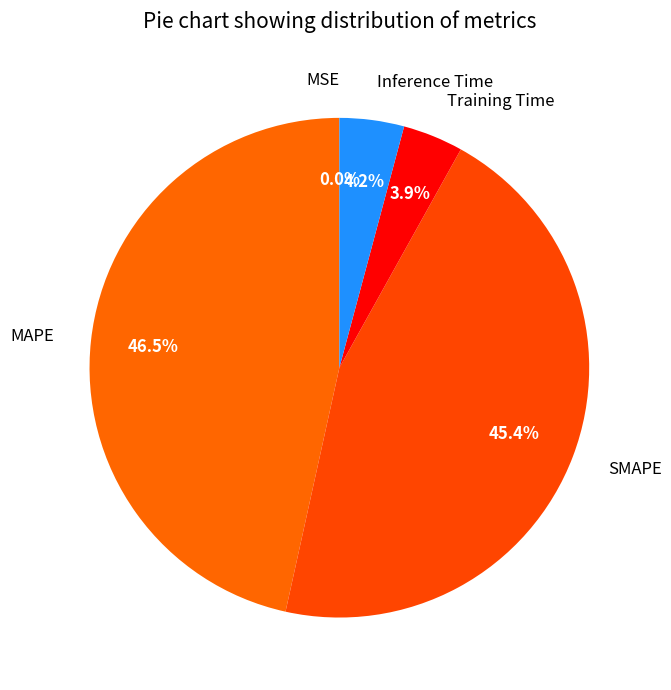

Is there a majority slice in this chart?

No